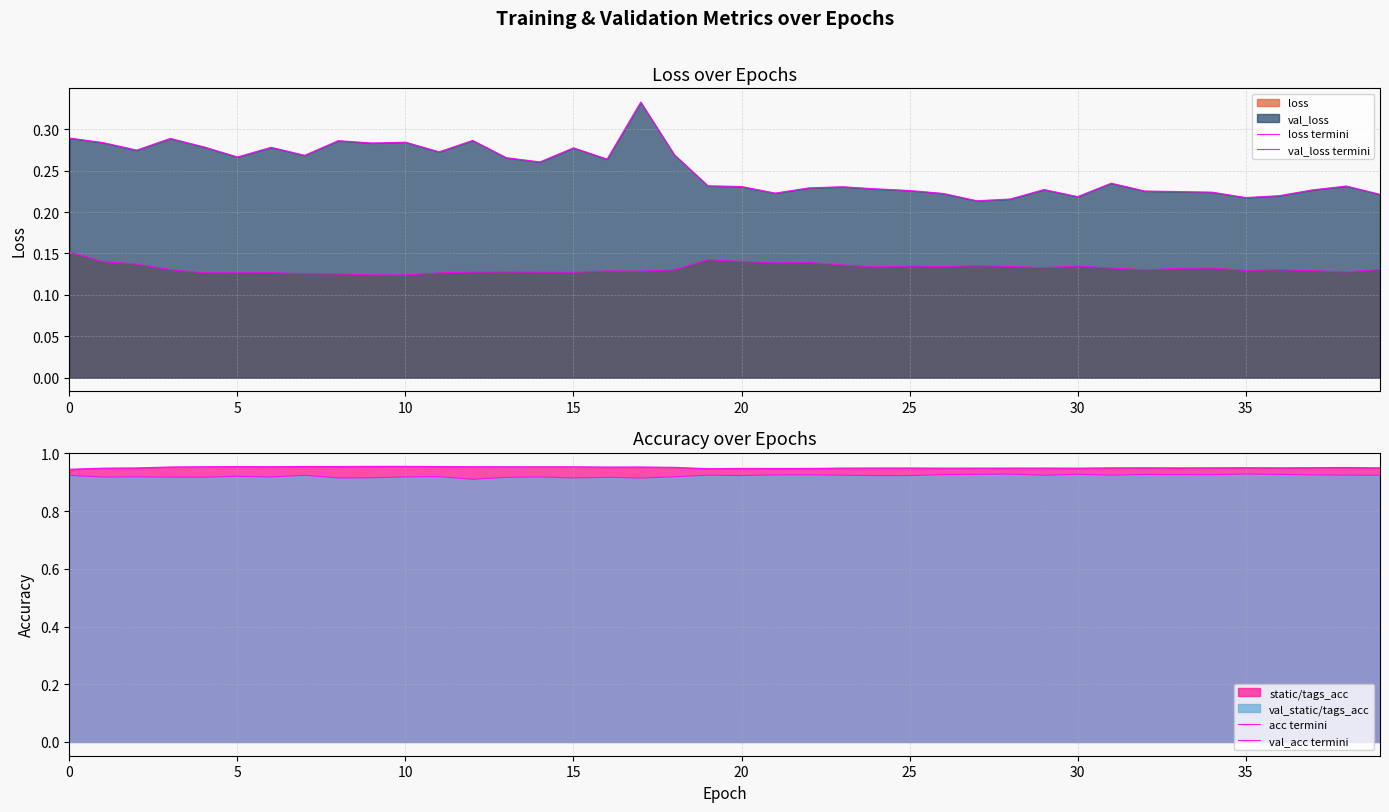

Count the number of categories in the chart.

40